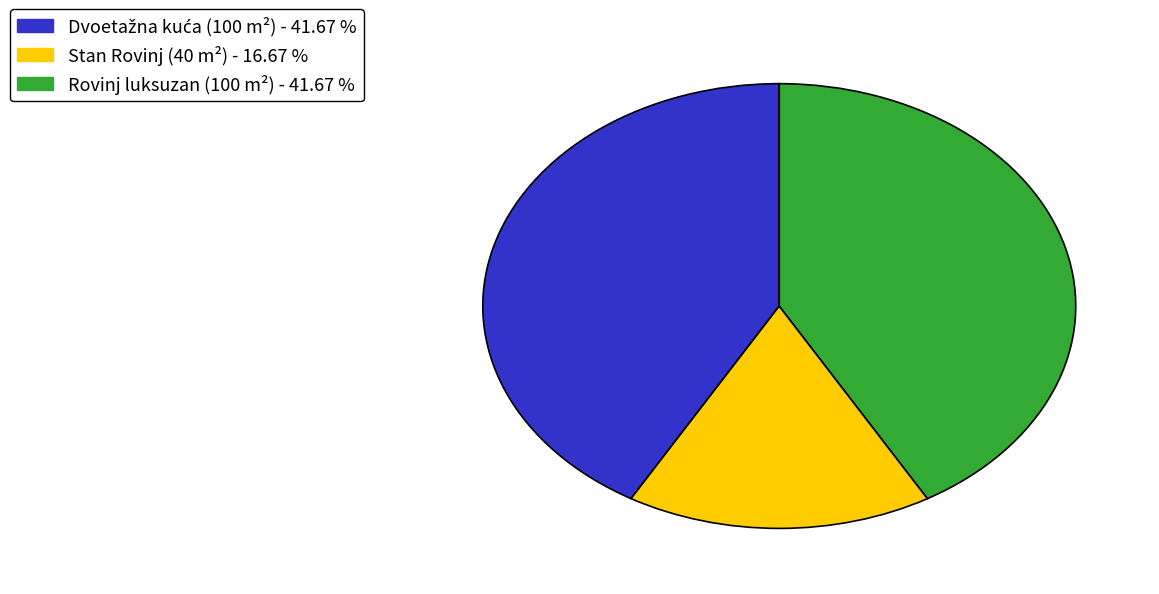

How many segments does this pie chart have?

3